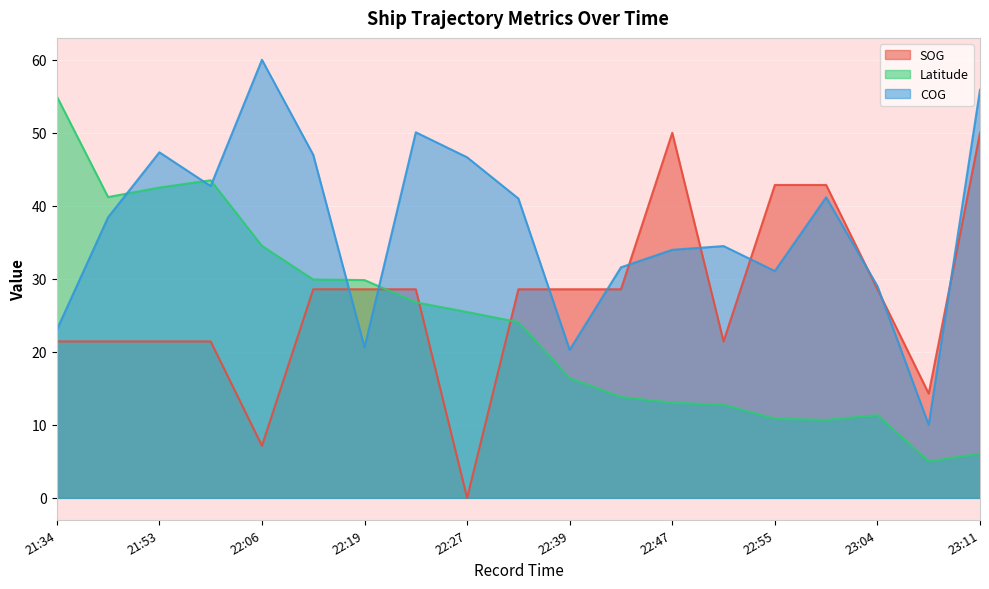

What is the greatest value displayed?

60.0